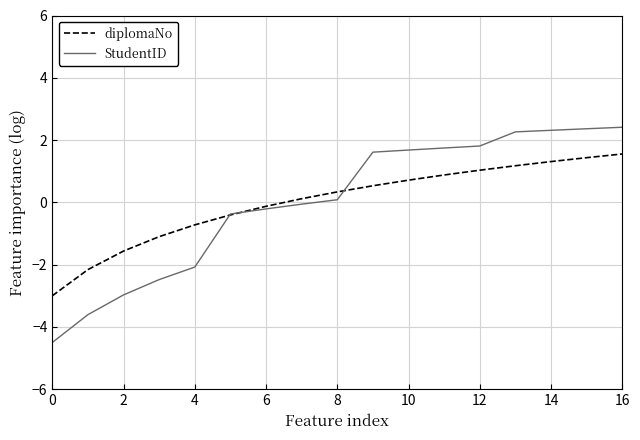

Count the number of data series in this chart.

2